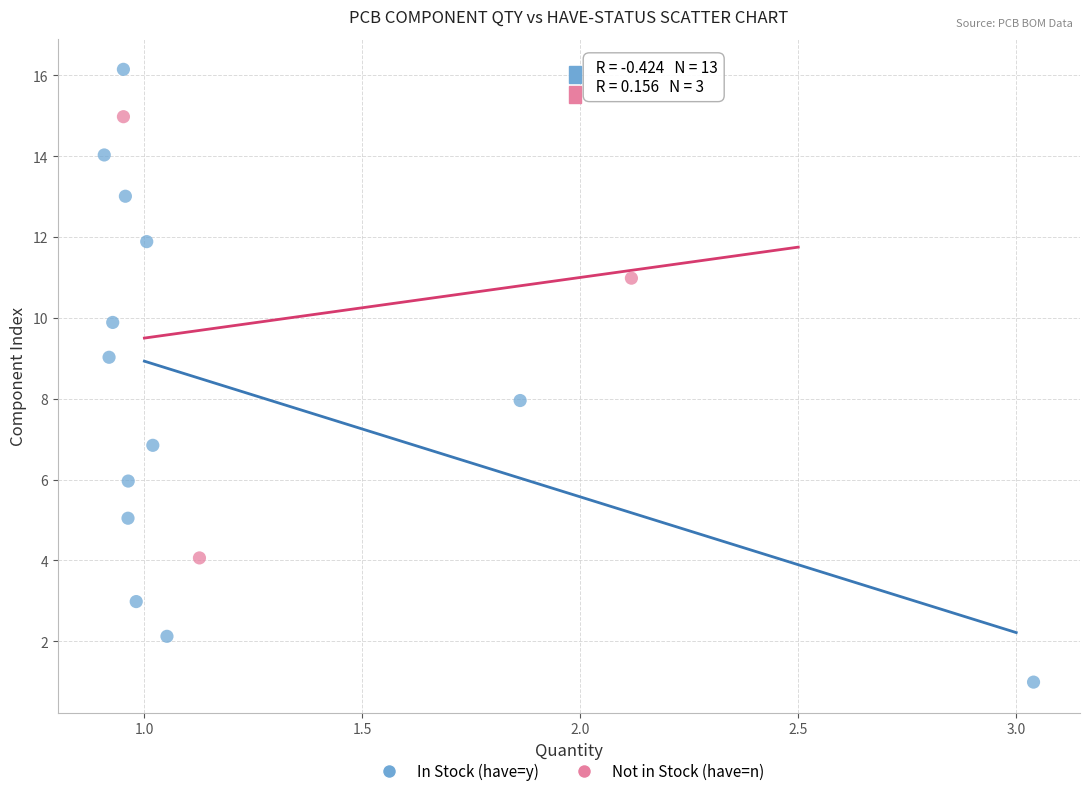

What are all the series names shown in the legend?

In Stock (have=y), Not in Stock (have=n)